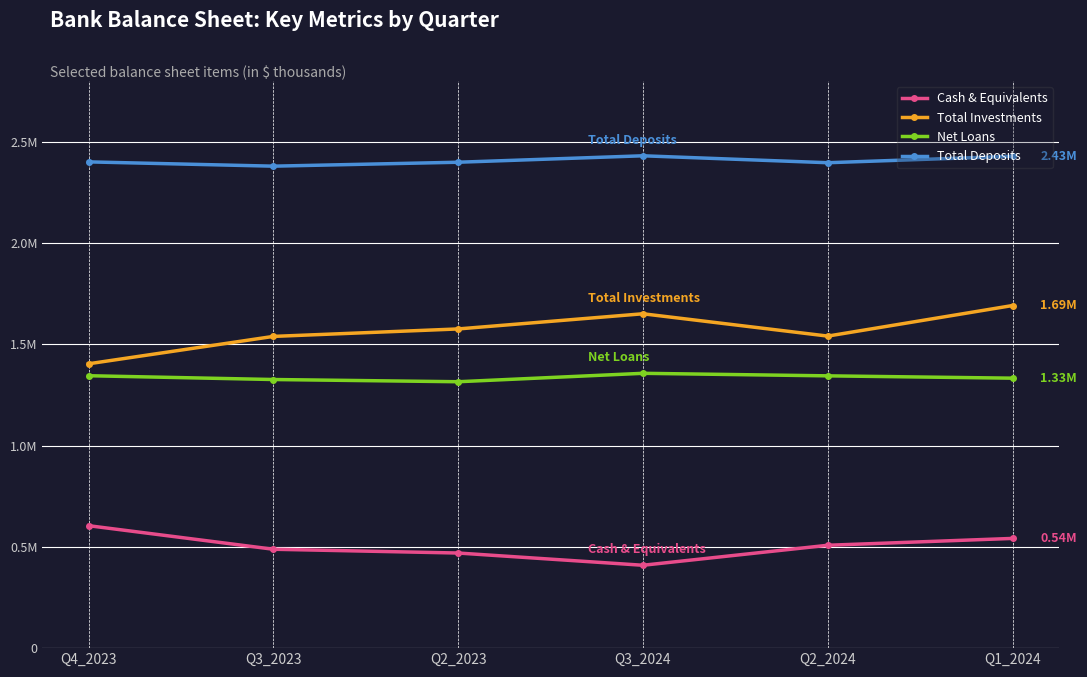

Reading right to left, what are all the values shown in this chart?

Cash & Equivalents: 541716	507909	409160	469592	488231	604576
Total Investments: 1691515	1540581	1650823	1575887	1539047	1403870
Net Loans: 1332839	1344335	1356835	1315261	1326203	1344948
Total Deposits: 2428409	2396530	2430772	2398962	2379526	2400688